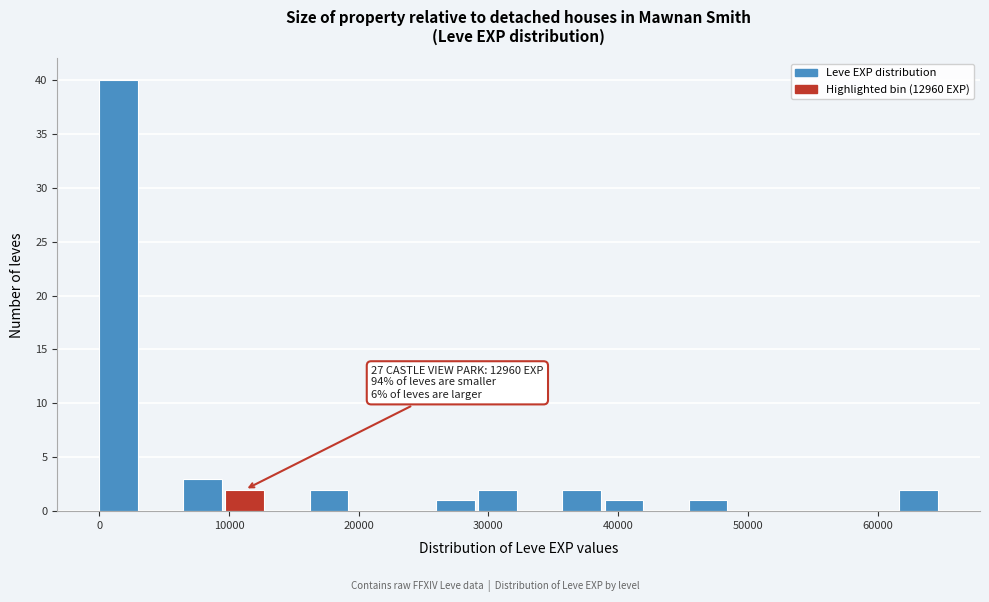

Around what value on the x-axis is the tallest bar? Give the approximate position of its centre, as read against the axis.

1000